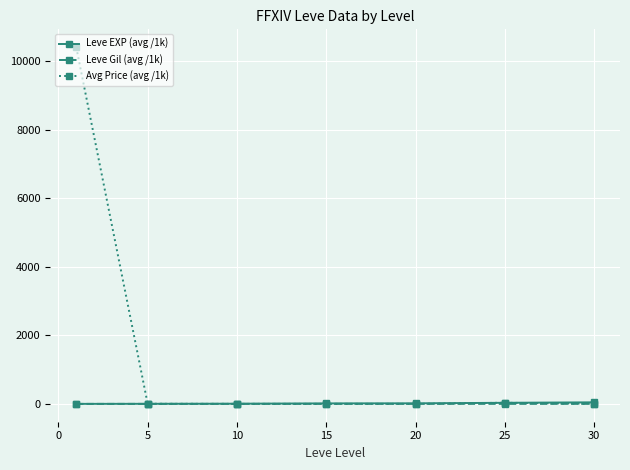

Which series has the largest total across all categories?

Avg Price (avg /1k)